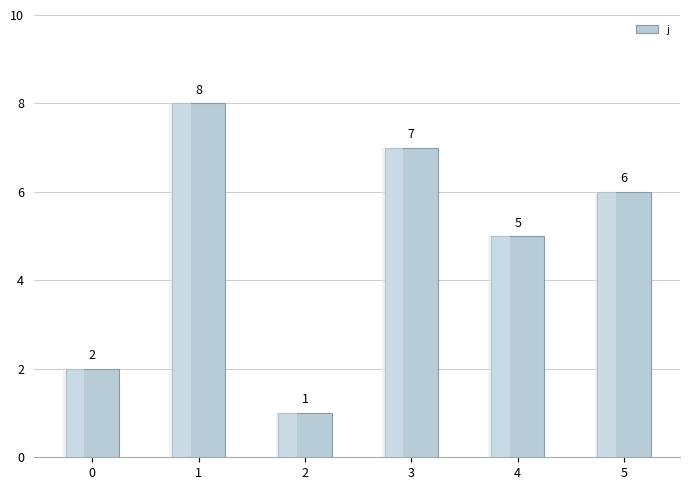

Count the number of values greater than 6.

2